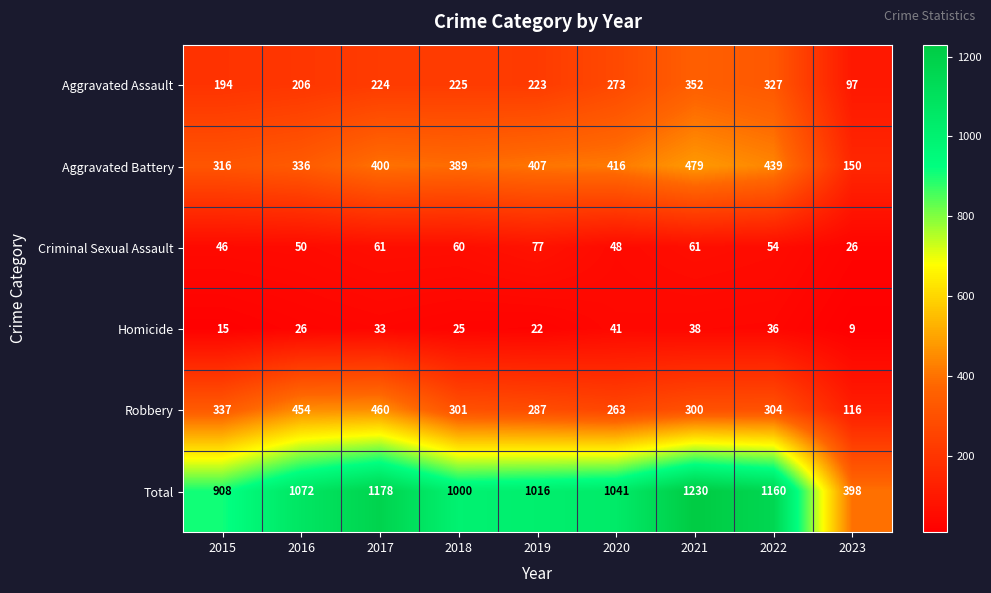

At 2016, list the series in order from largest to smallest.

Total, Robbery, Aggravated Battery, Aggravated Assault, Criminal Sexual Assault, Homicide